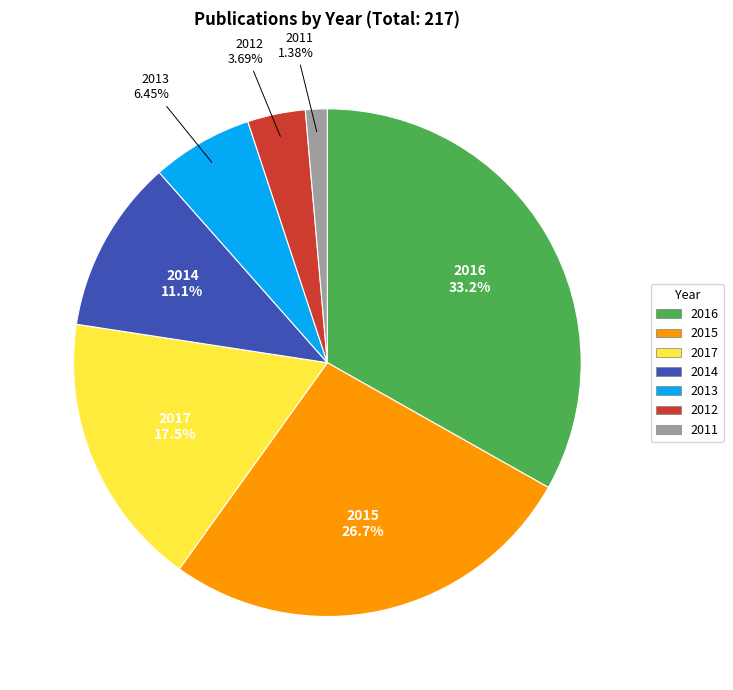

Do 2014 and 2017 together represent more than half of the pie?

No